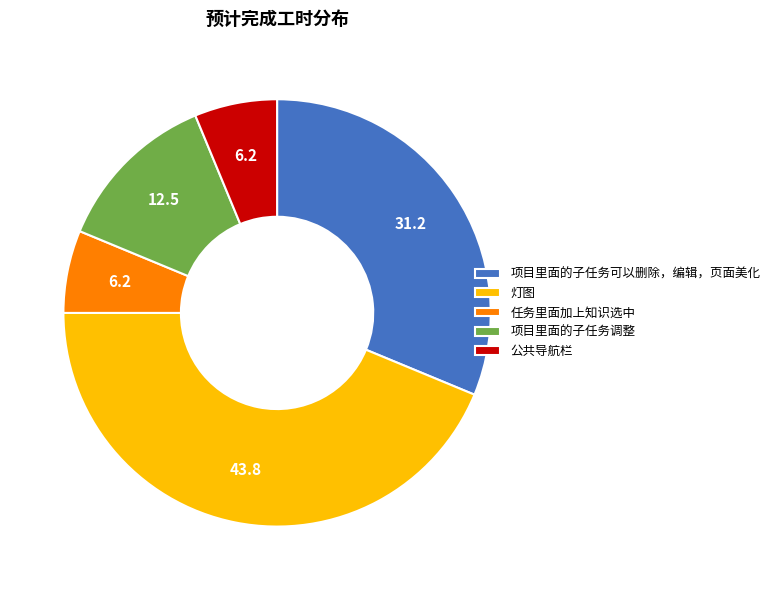

Is 项目里面的子任务调整 the majority of the pie?

No